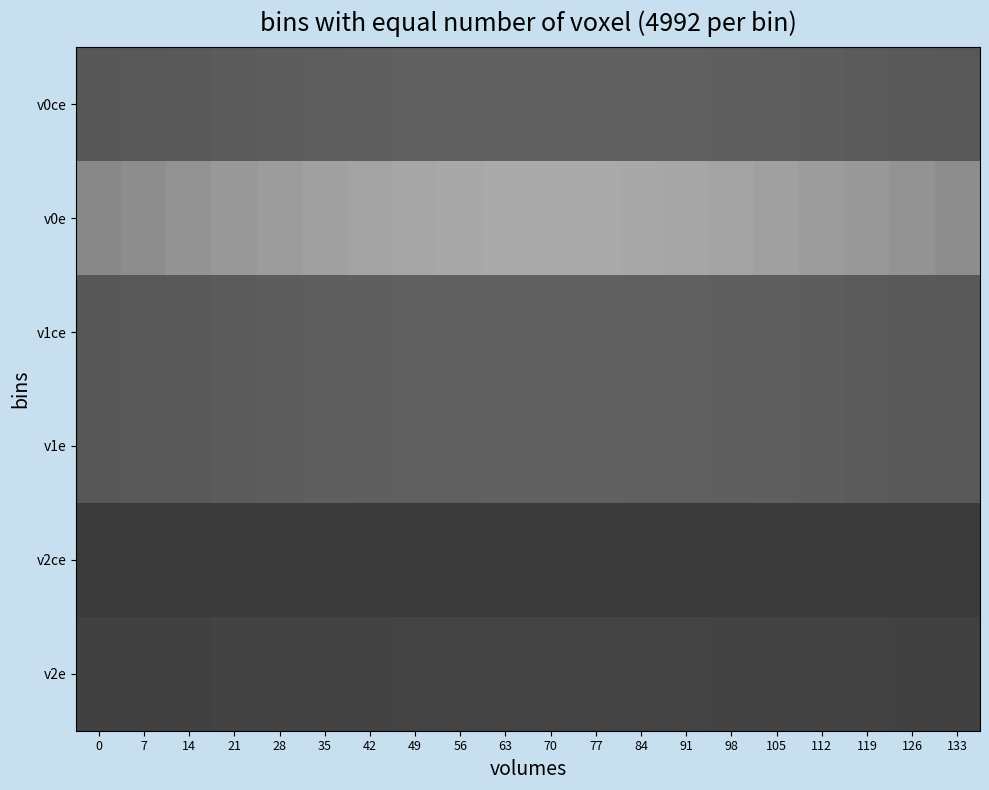

How many distinct data groups are displayed?

6